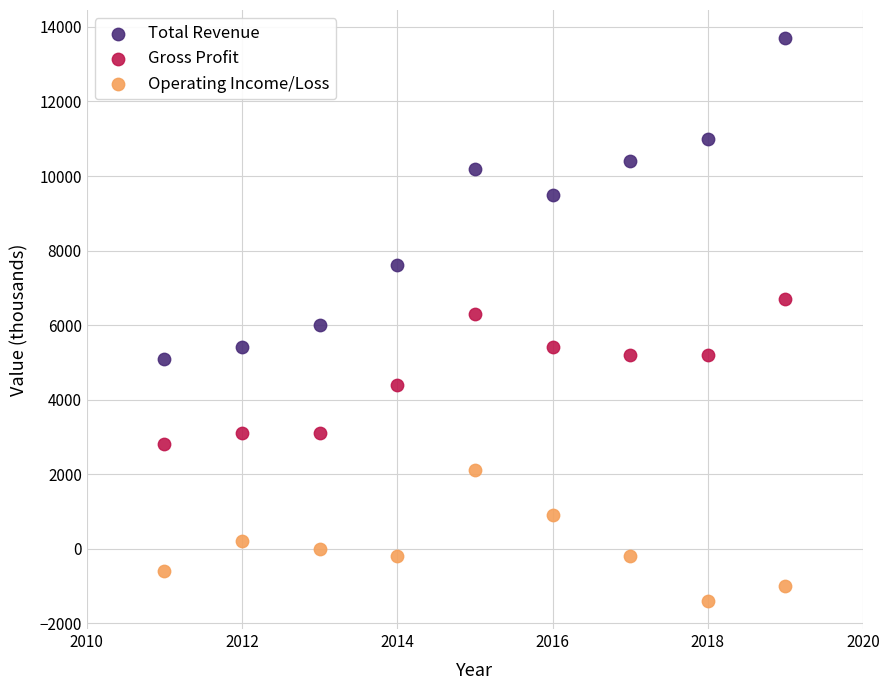

Which series contains the lowest Y value?

Operating Income/Loss